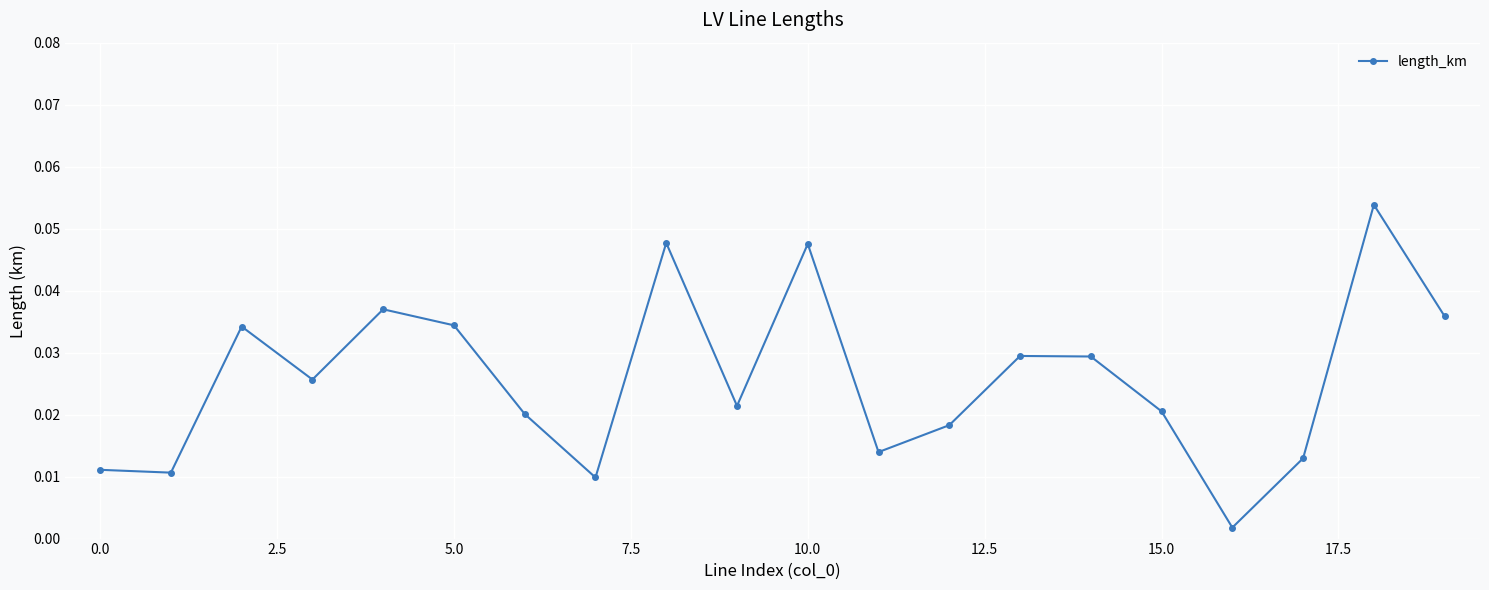

Does the chart have visible grid lines?

Yes